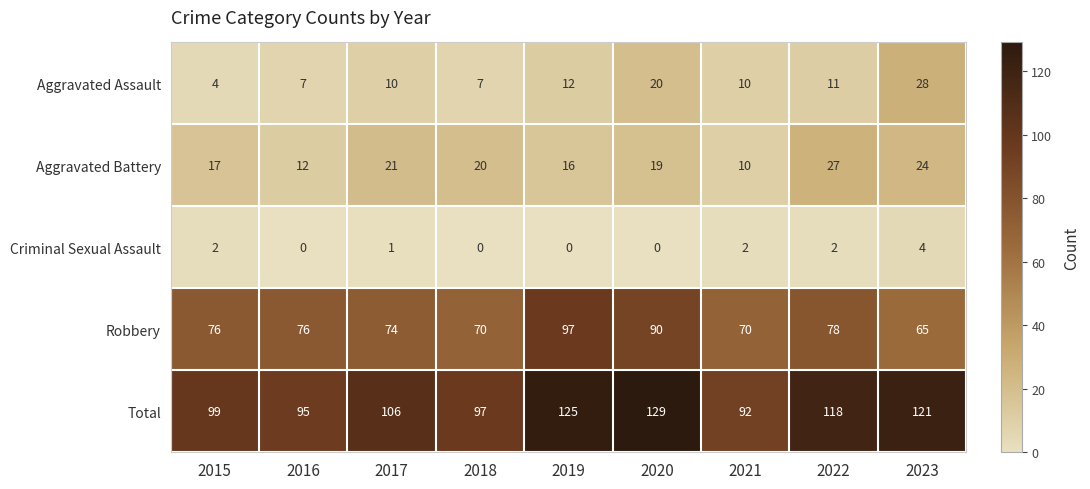

What is the sum of the Aggravated Battery values at 2019 and 2015?

33